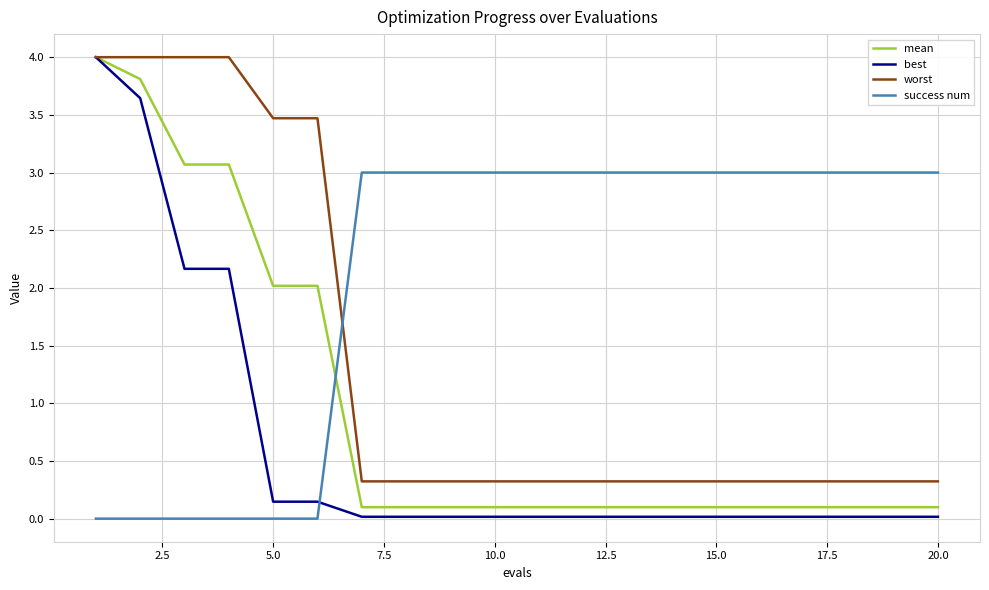

Rank the series by their average value, from highest to lowest.

success num, worst, mean, best